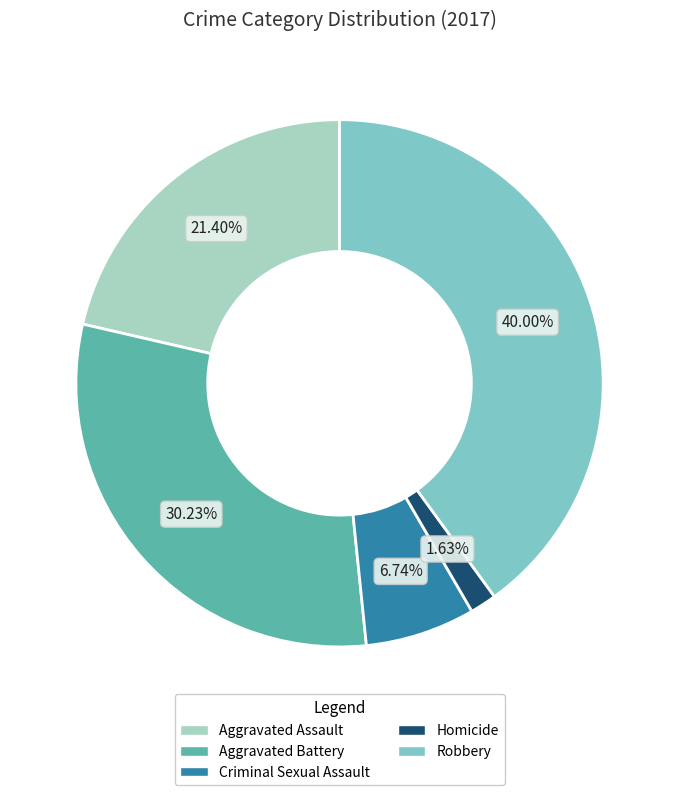

What percentage is the Homicide slice, to the nearest percent?

2%